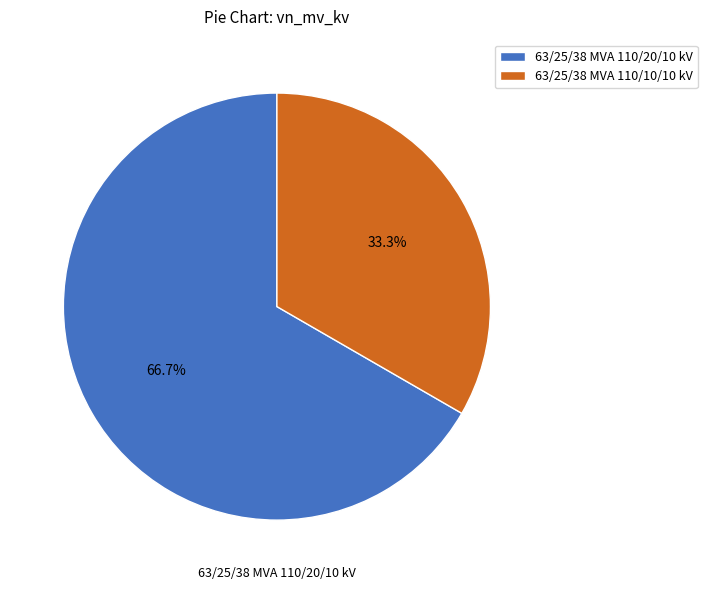

To the nearest percent, what percentage of the pie is 63/25/38 MVA 110/10/10 kV?

33%